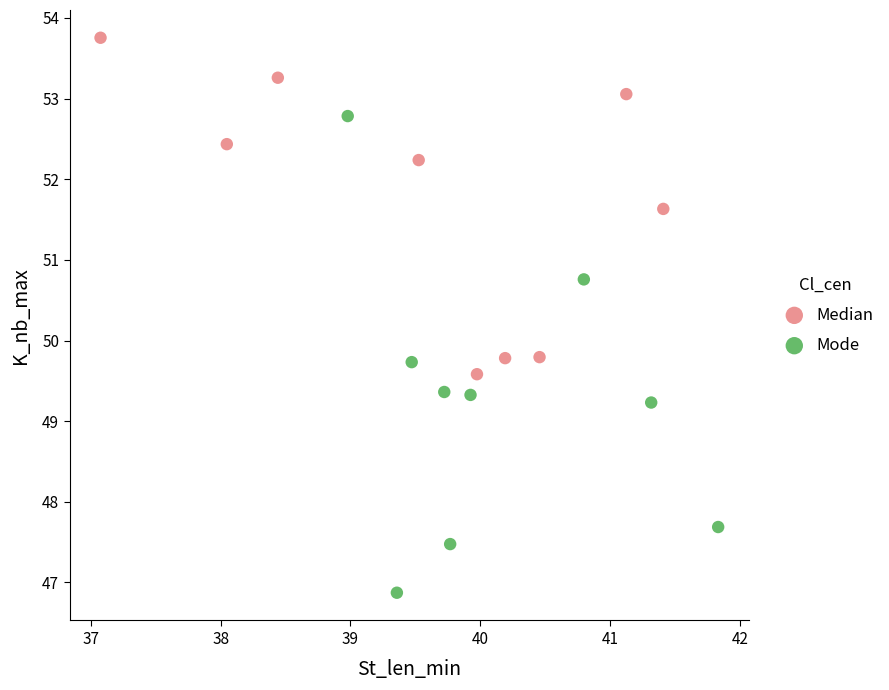

Which series has the largest Y range (max minus min)?

Mode